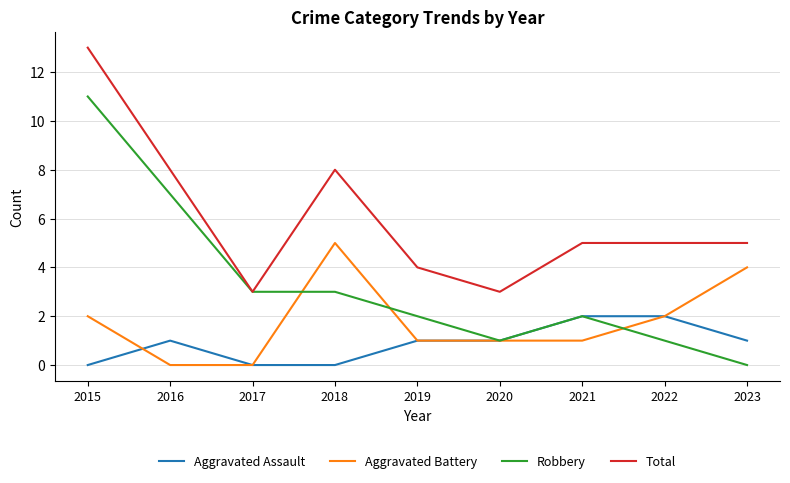

At which category is the sum across all series the highest?

2015